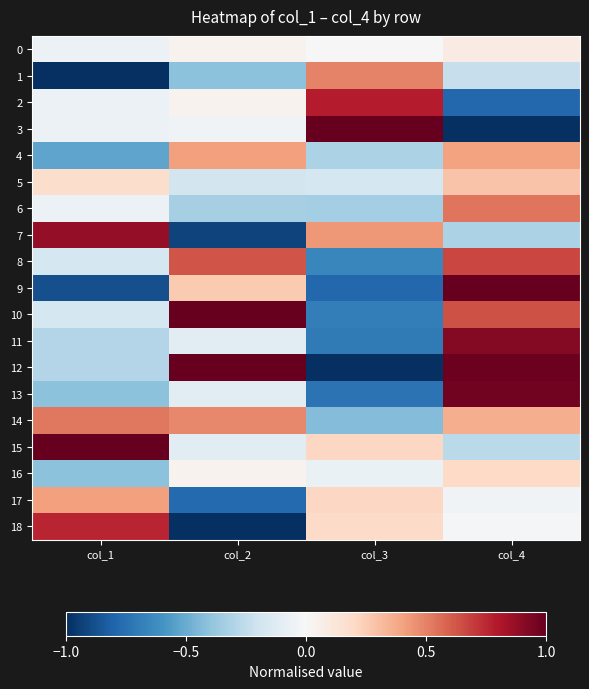

Between col_1 and col_3, which is larger?

col_3